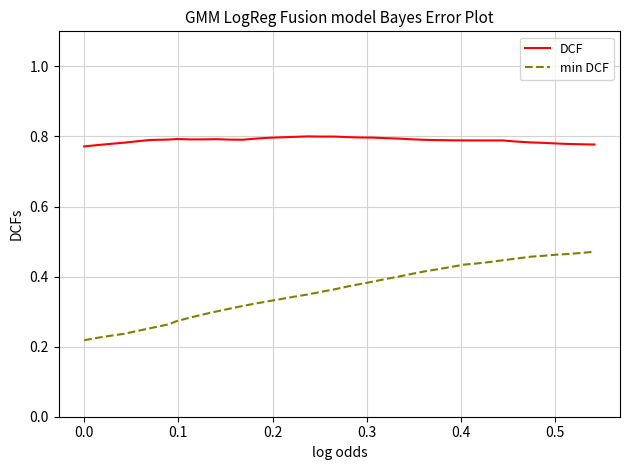

Which series has the largest total across all categories?

DCF